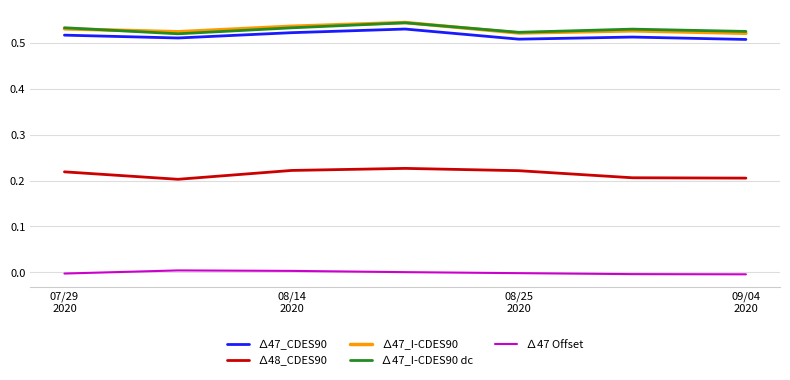

True or false: ∆48_CDES90 and ∆47_I-CDES90 cross at least once.

False